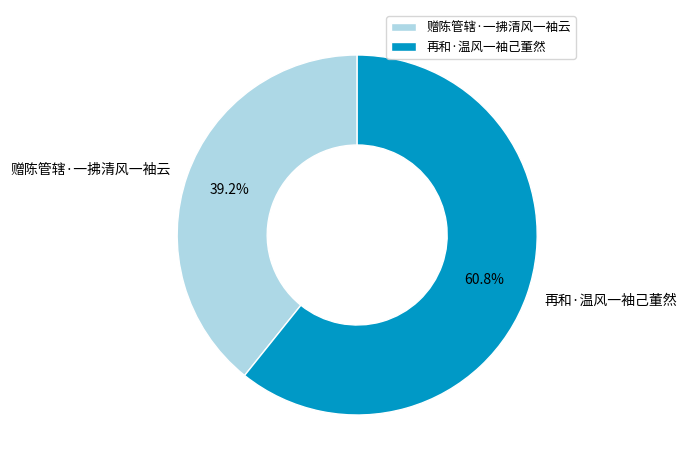

True or false: 再和·温风一袖己董然 accounts for 61% of the total.

True